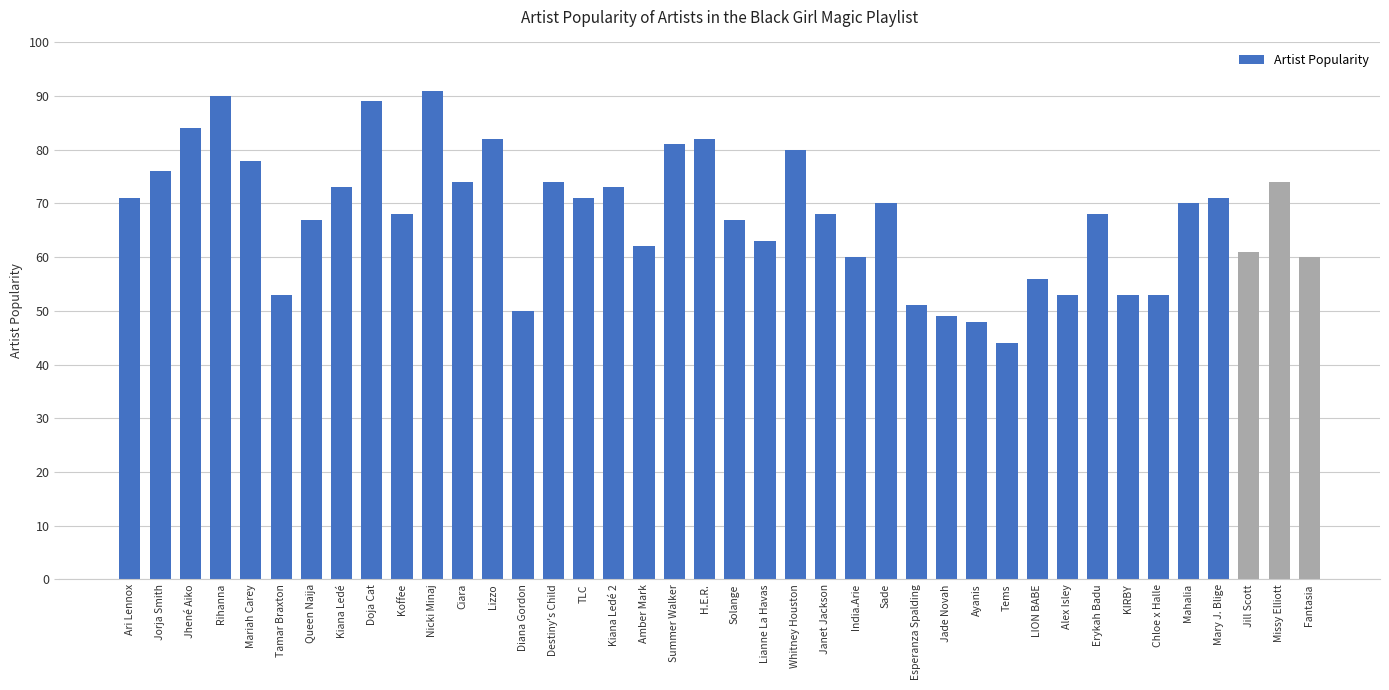

What is the difference between the second highest and minimum values?

46